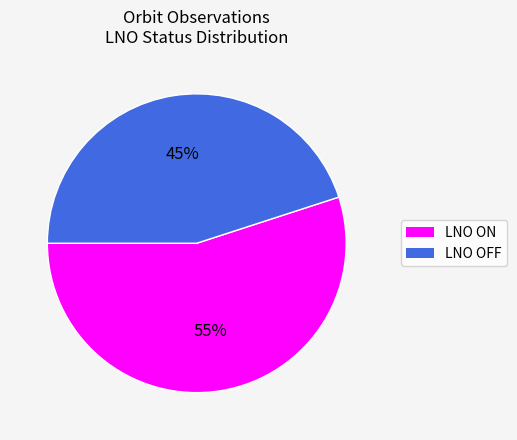

Is there a majority slice in this chart?

Yes